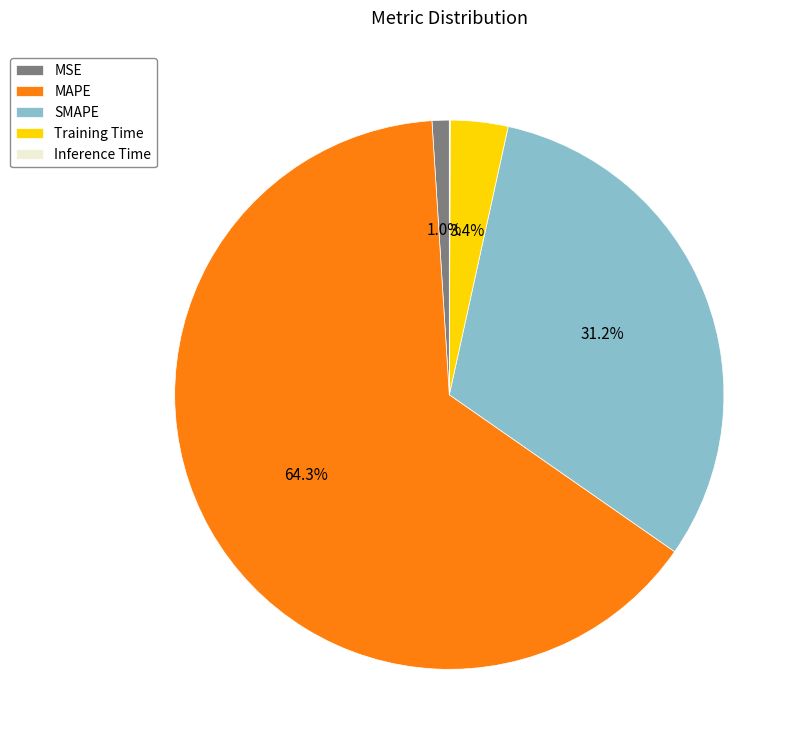

How much of the chart is everything except SMAPE?

68.8%